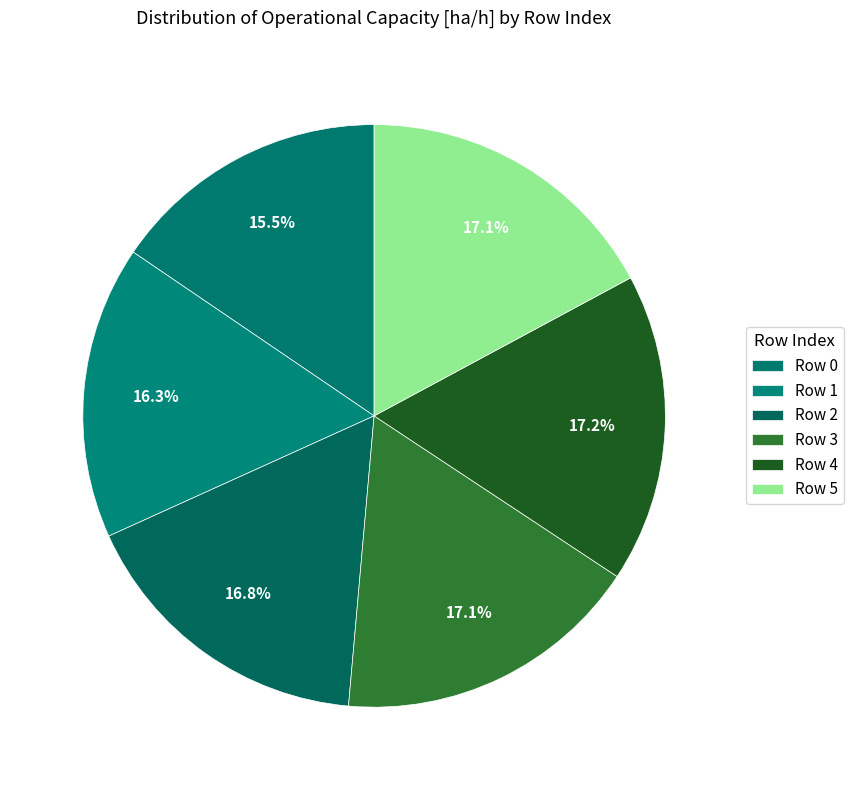

Rank the categories by value from lowest to highest.

0, 1, 2, 3, 5, 4